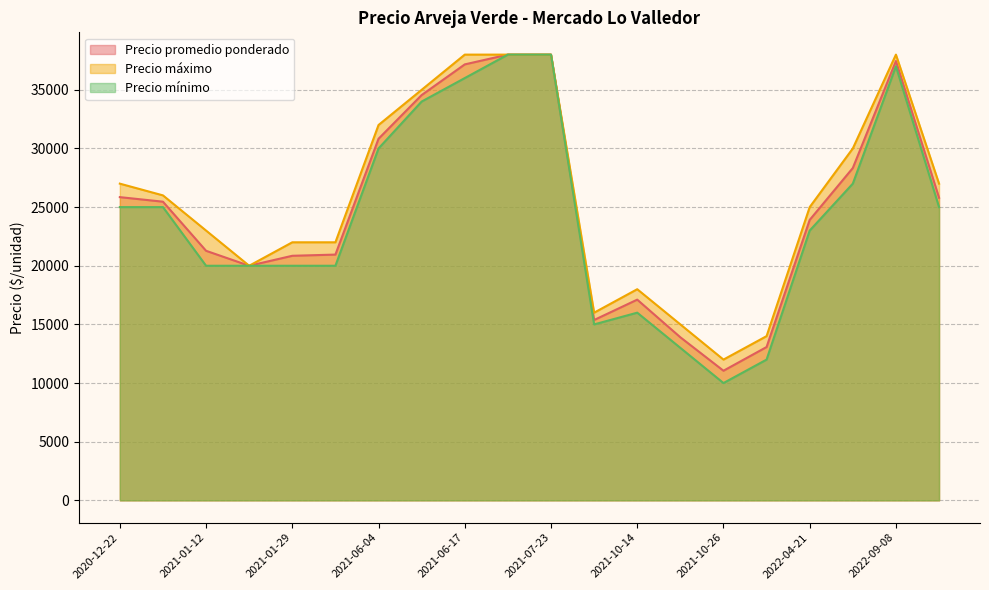

Rank the series by their average value, from highest to lowest.

Precio máximo, Precio promedio ponderado, Precio mínimo